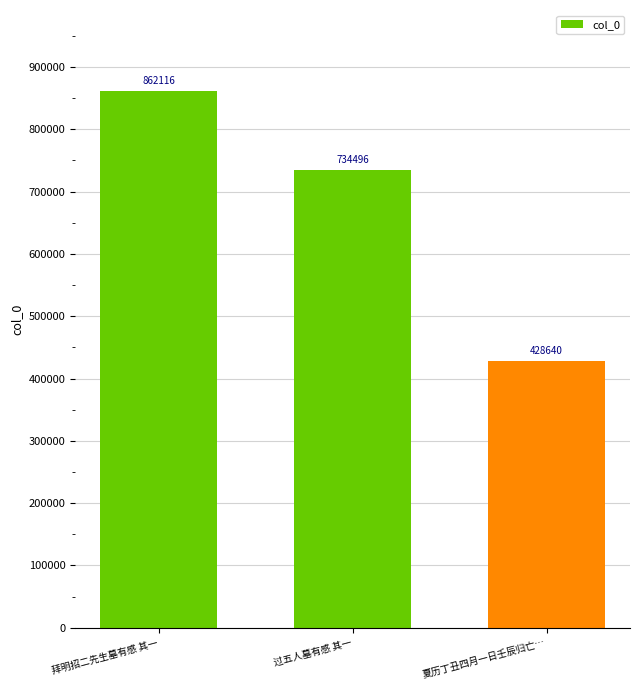

What is the minimum value shown in the chart?

428640